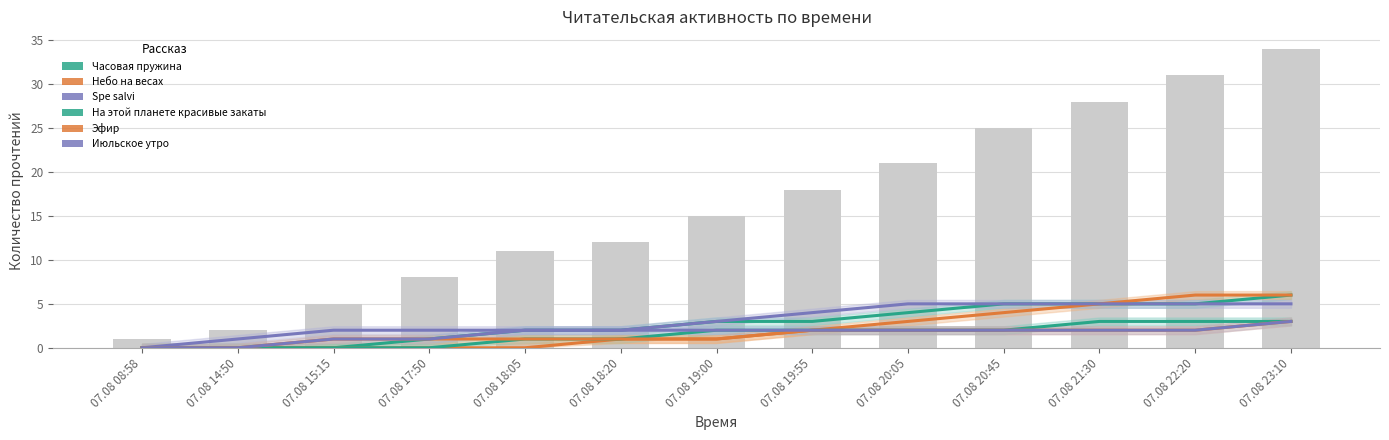

How many groups of bars are there?

13